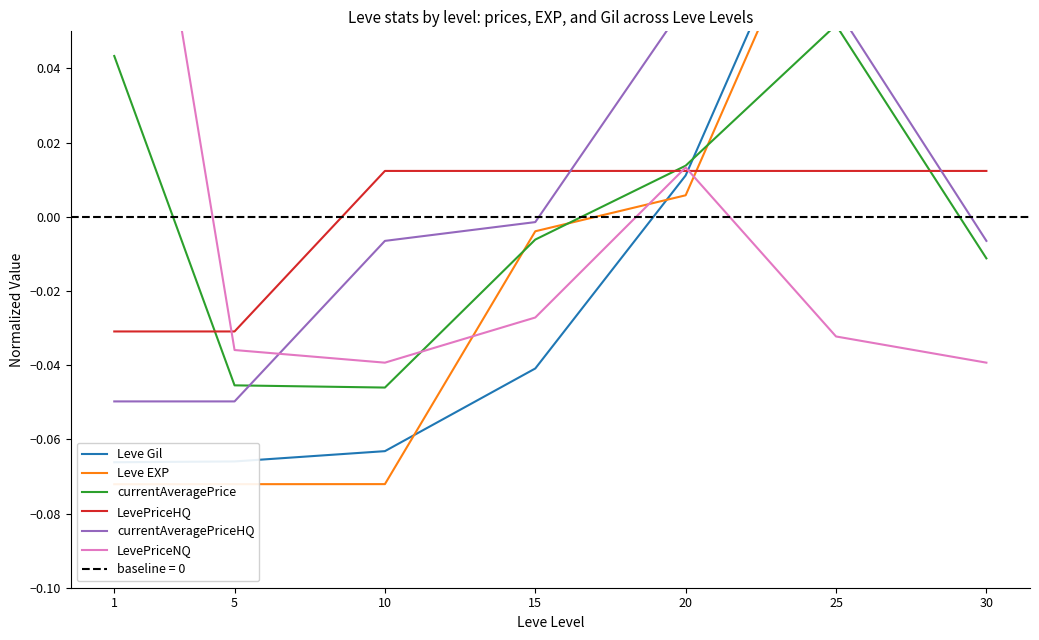

The value of LevePriceHQ at 5 is -0.0. True or false?

False